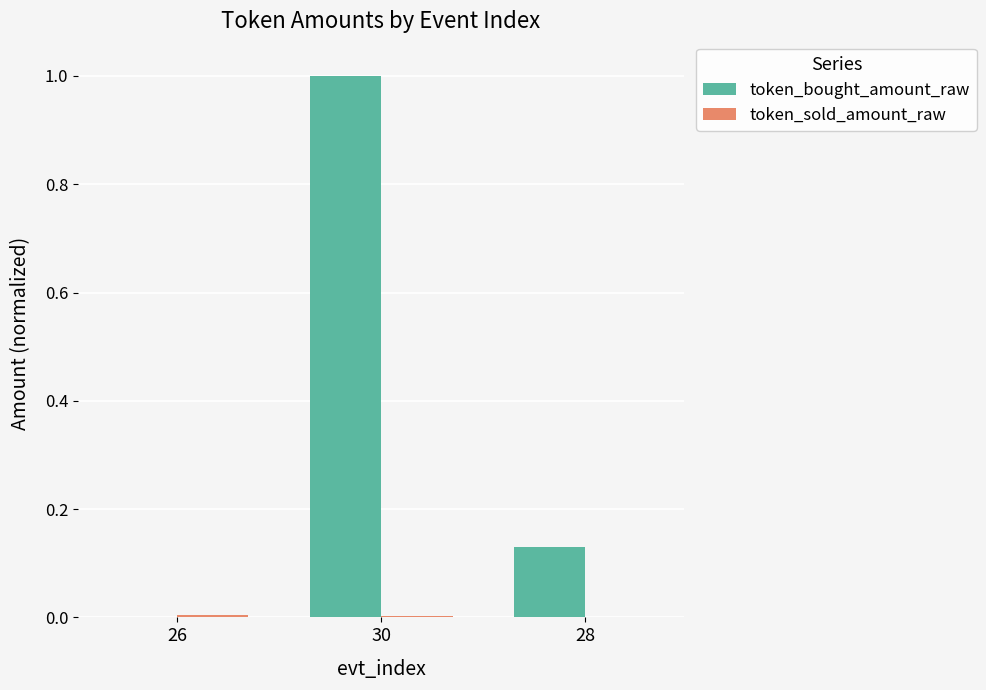

Which series has the largest total across all categories?

token_bought_amount_raw